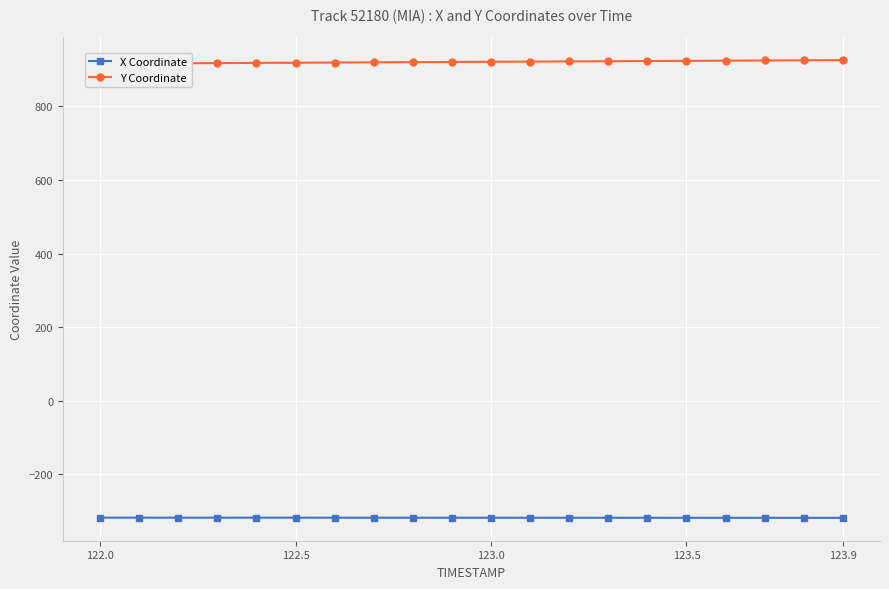

Is it true that X Coordinate equals -543.4 at 122.5?

False